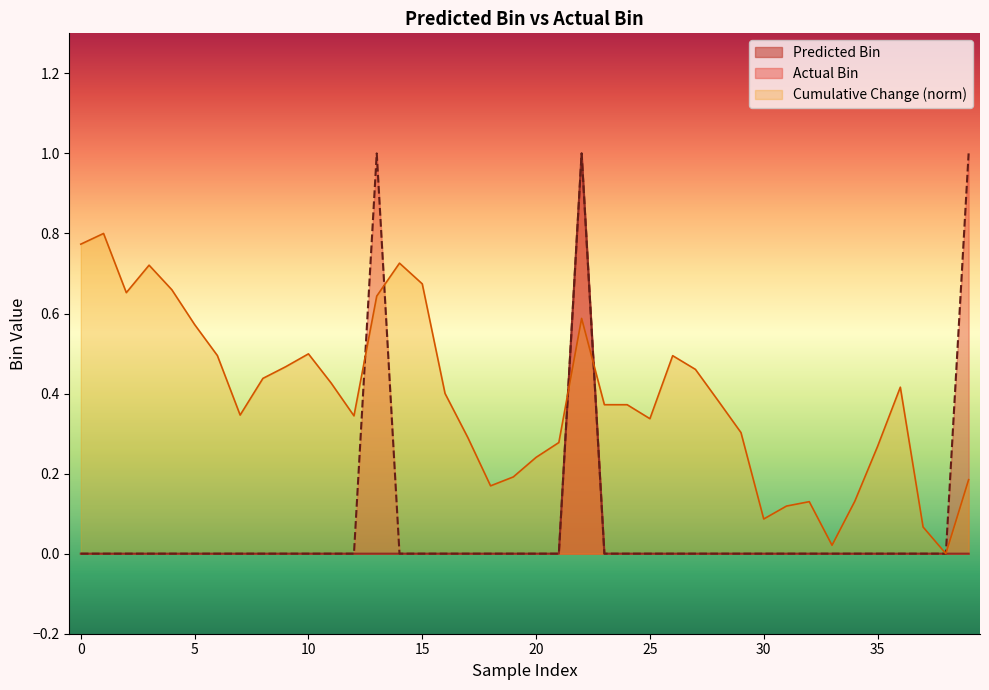

Which series has the largest total across all categories?

Cumulative Change (norm)